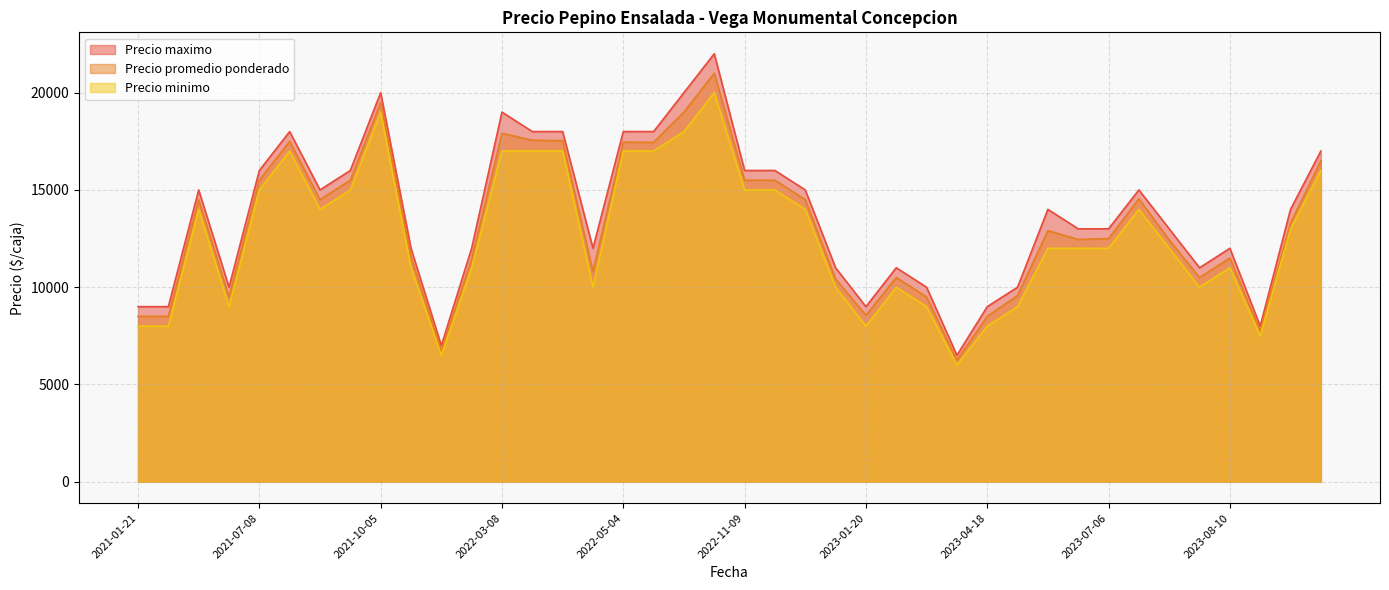

Rank the series by their maximum value, from highest to lowest.

Precio maximo, Precio promedio ponderado, Precio minimo